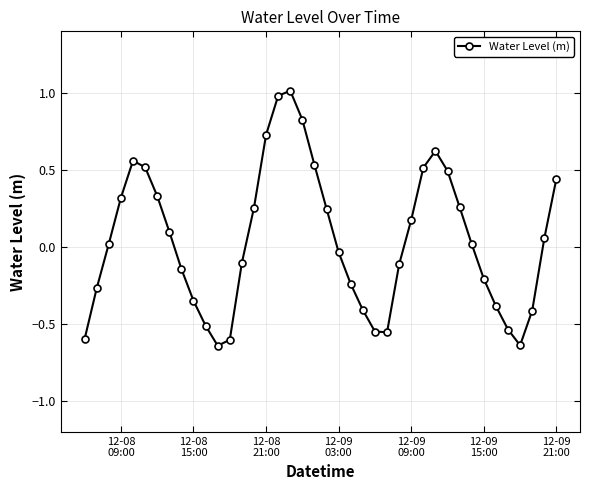

How many interior local peaks (higher than both neighbors) does the data have?

3